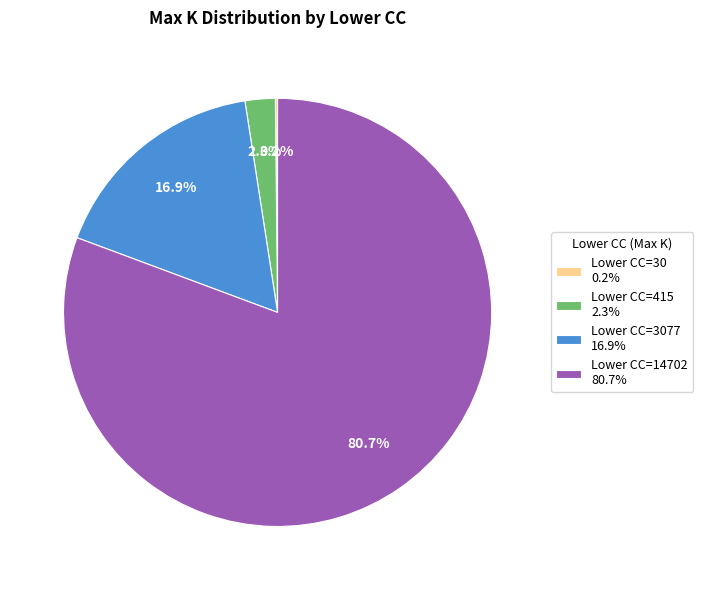

Which has a higher value, Lower CC=415 2.3% or Lower CC=3077 16.9%?

Lower CC=3077 16.9%